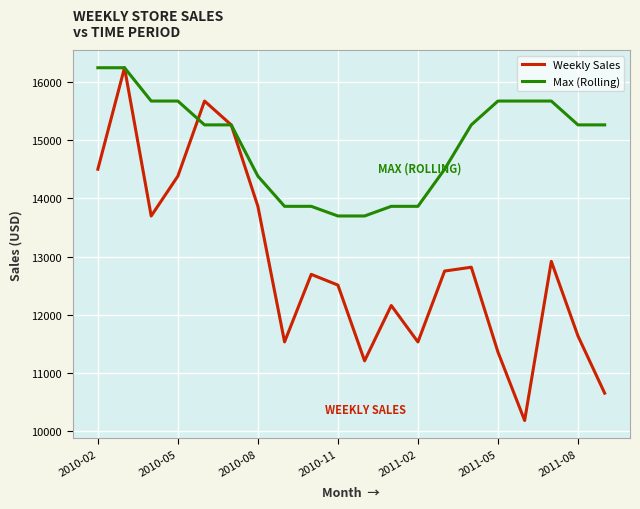

Which series has the widest spread of values?

Weekly Sales